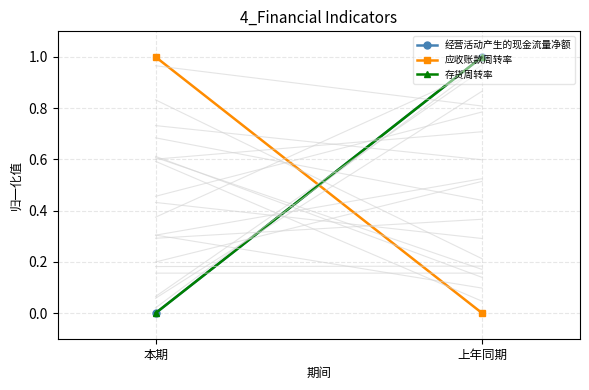

The 经营活动产生的现金流量净额 series shows 2 at 上年同期. True or false?

False